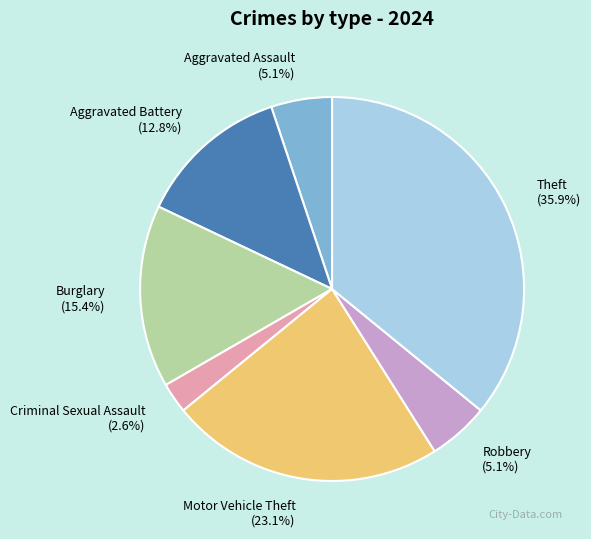

Do Robbery and Aggravated Assault together represent more than half of the pie?

No